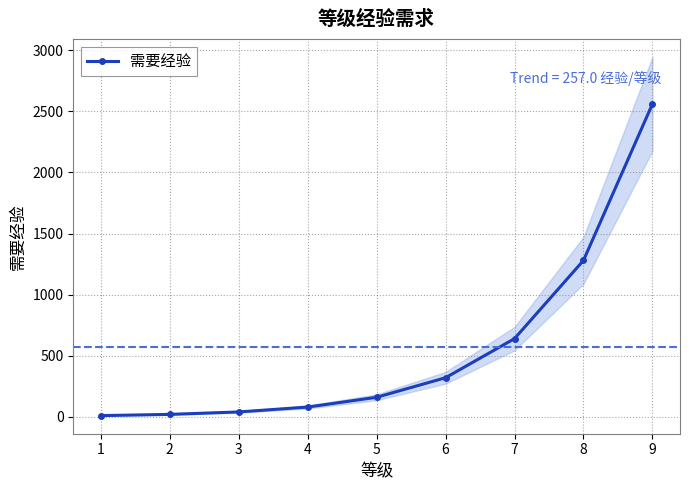

True or false: the data shows 640 at 7.

True